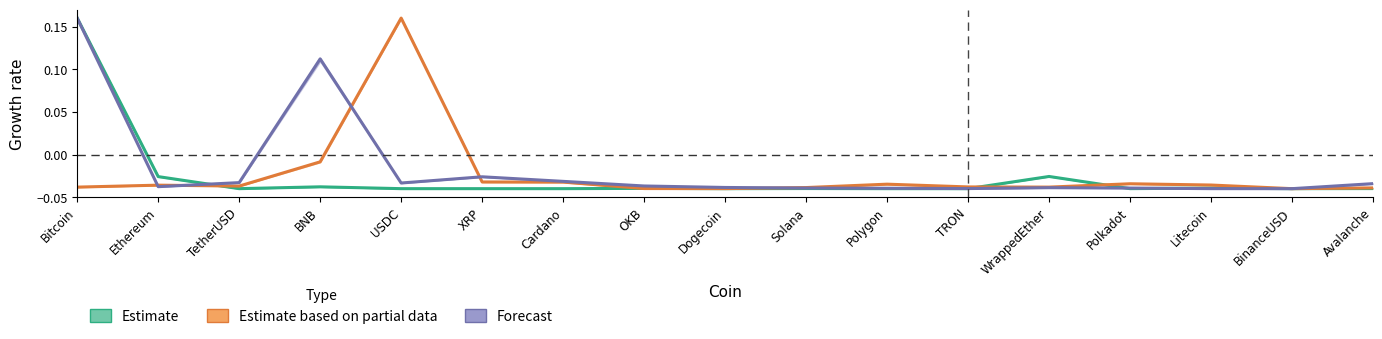

At which category is the sum across all series the highest?

Bitcoin